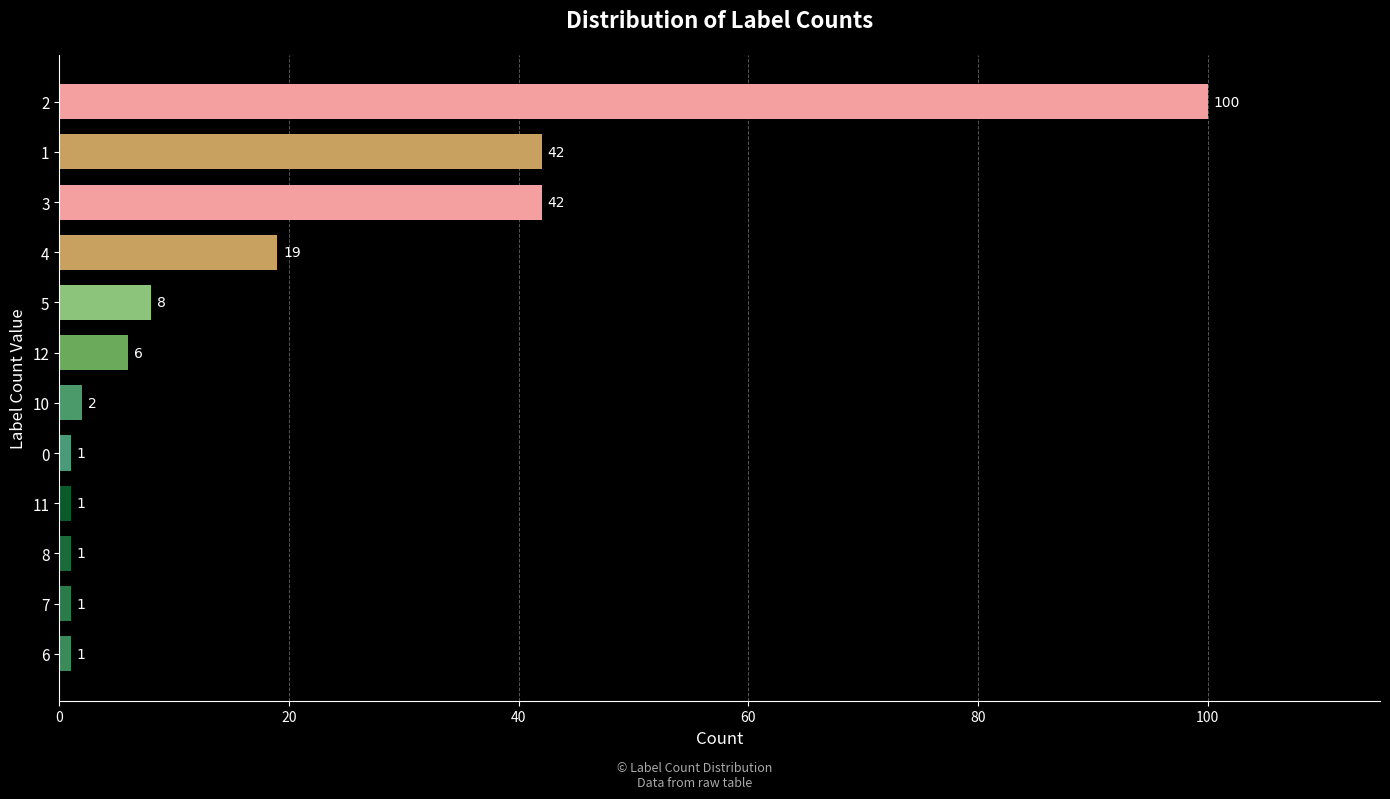

Approximately how many times larger is the value at 5 compared to 11?

8.0